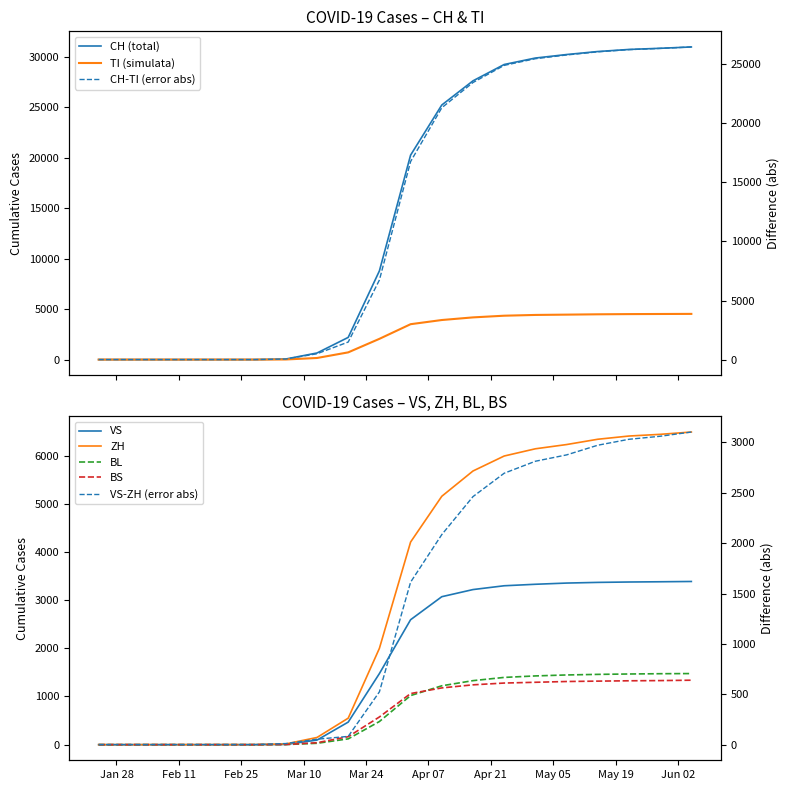

Which series changed the most between 2020-04-03 and 2020-05-15?

CH